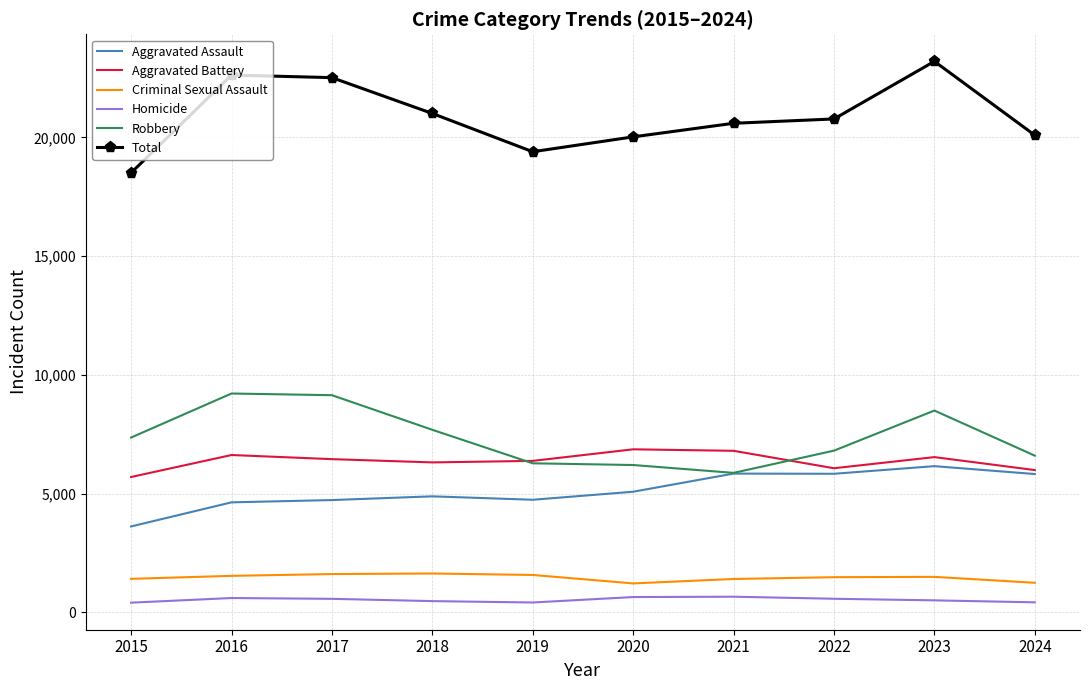

True or false: Total has a value of 8923 at 2016.

False